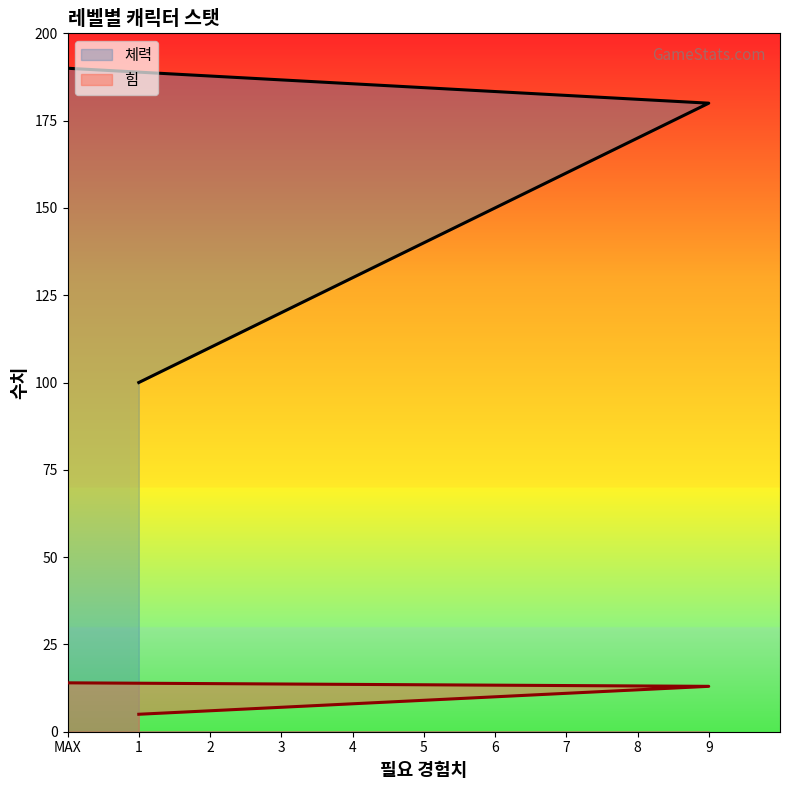

True or false: 힘 has more than 2 interior local peaks.

False